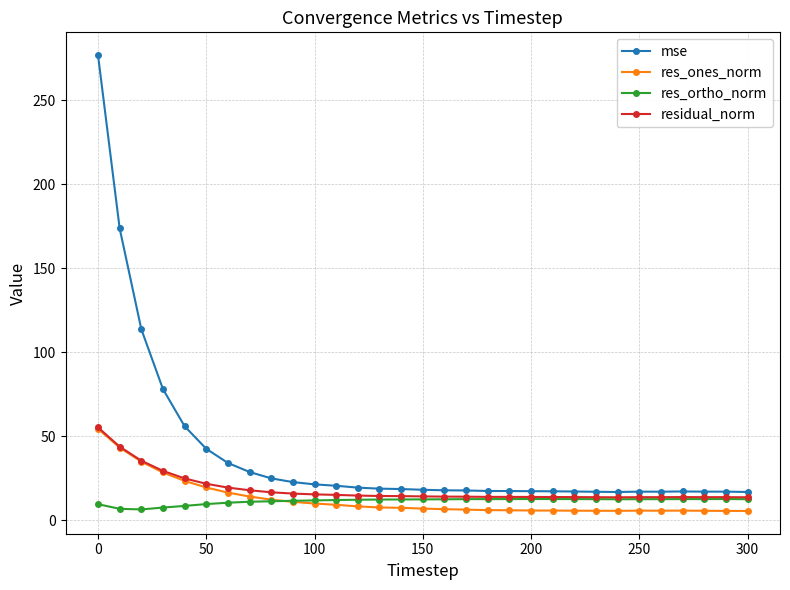

True or false: mse and res_ortho_norm intersect in this chart.

False